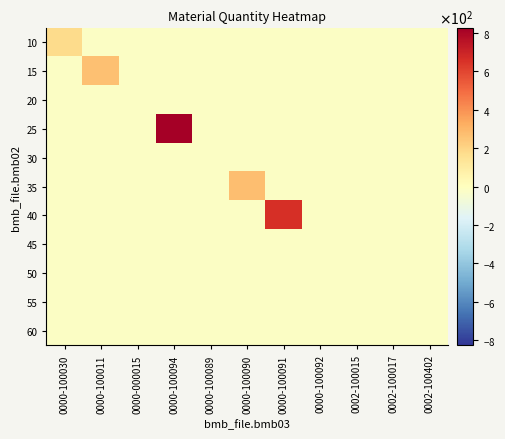

How many categories are shown in the chart?

11